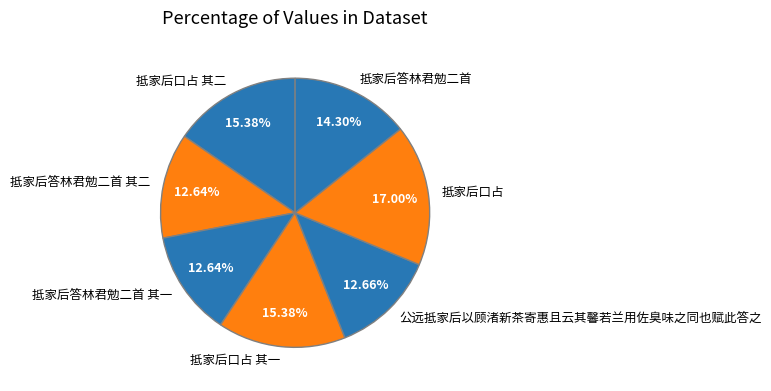

Do 抵家后口占 其一 and 抵家后答林君勉二首 together represent more than half of the pie?

No